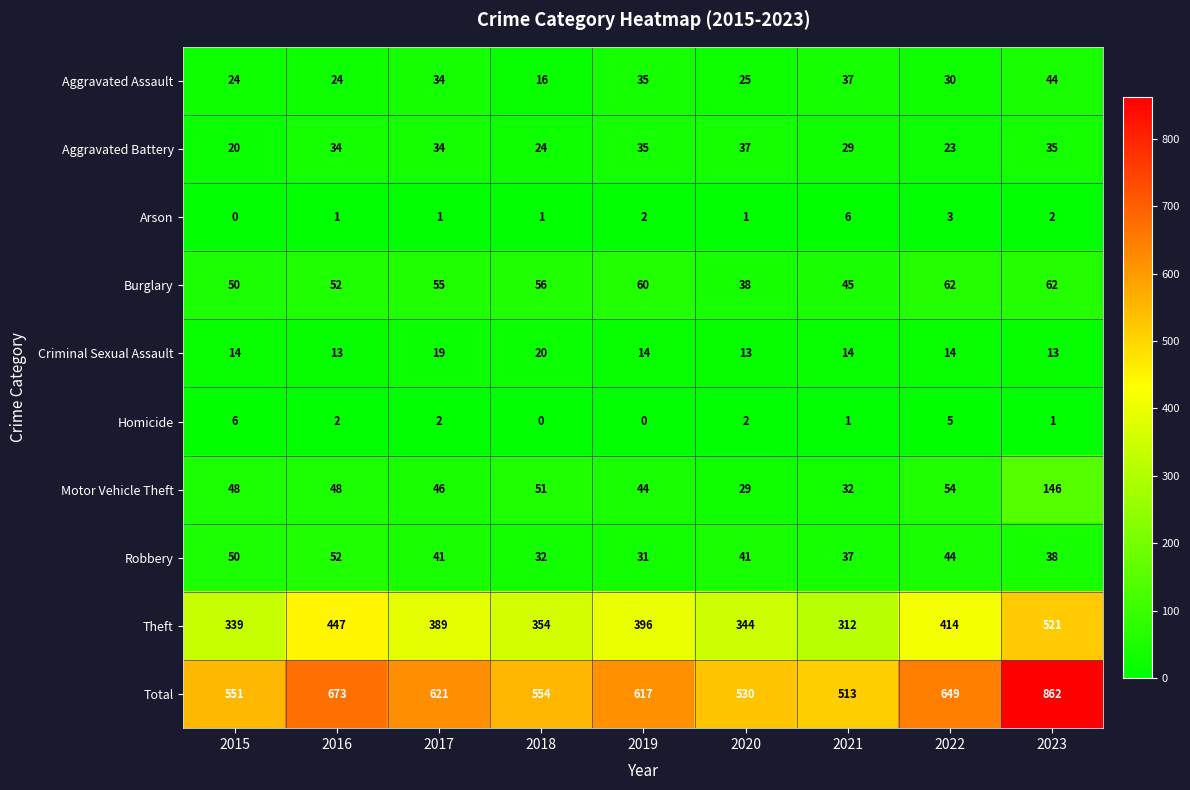

What is the minimum value for Aggravated Assault?

16